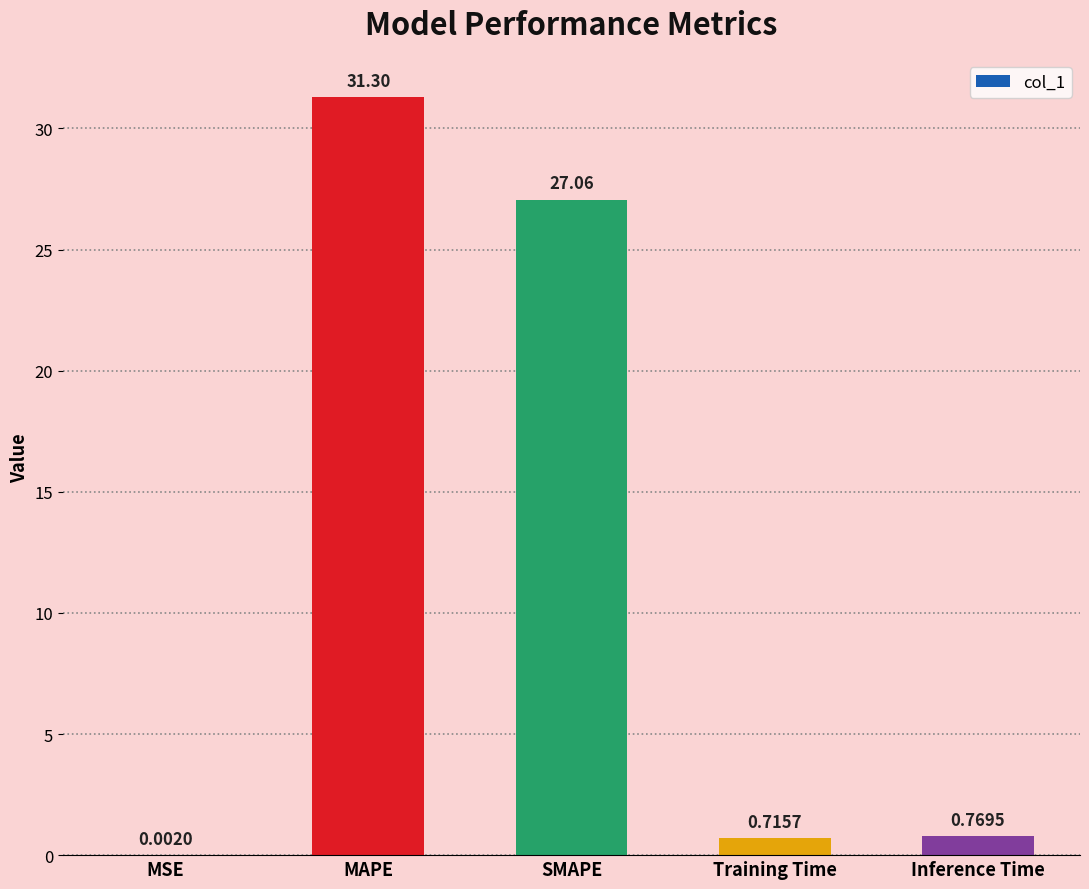

Which category has the highest value across all series?

MAPE